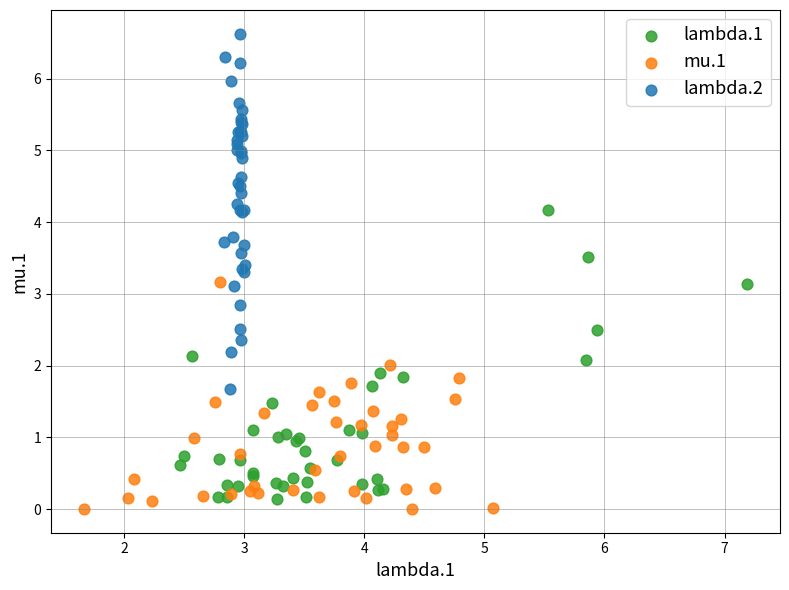

Which series contains the highest Y value?

lambda.2